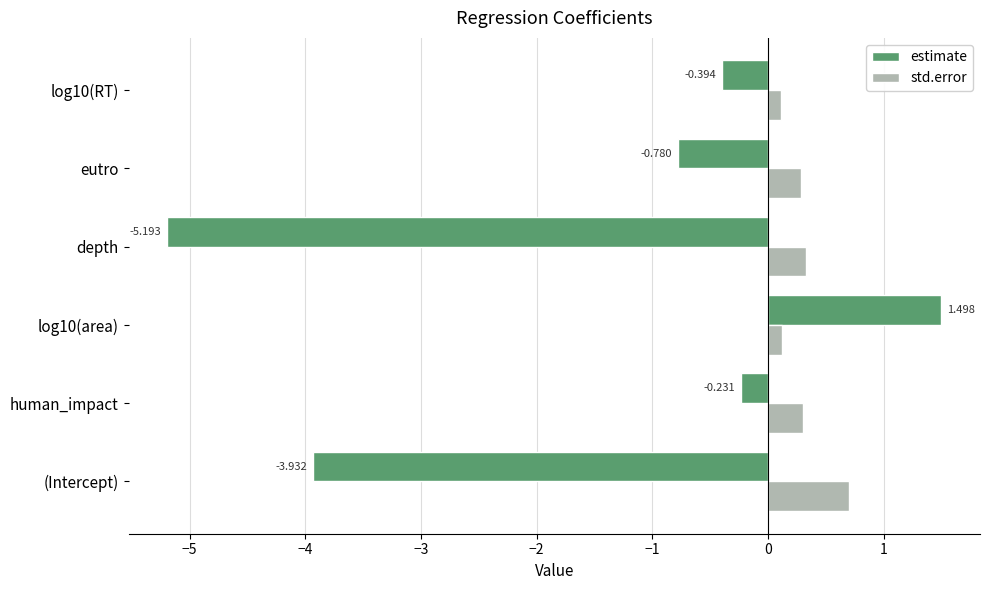

Is the value of estimate at human_impact greater than the value of std.error at eutro?

No